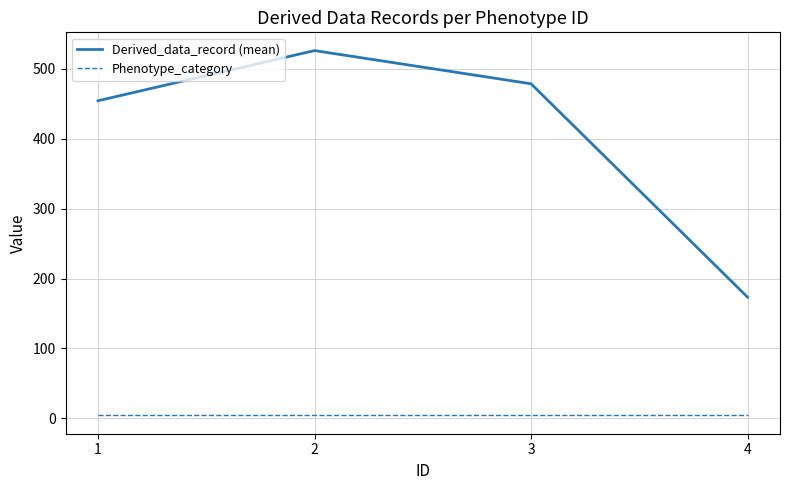

True or false: Derived_data_record (mean) and Phenotype_category cross at least once.

False